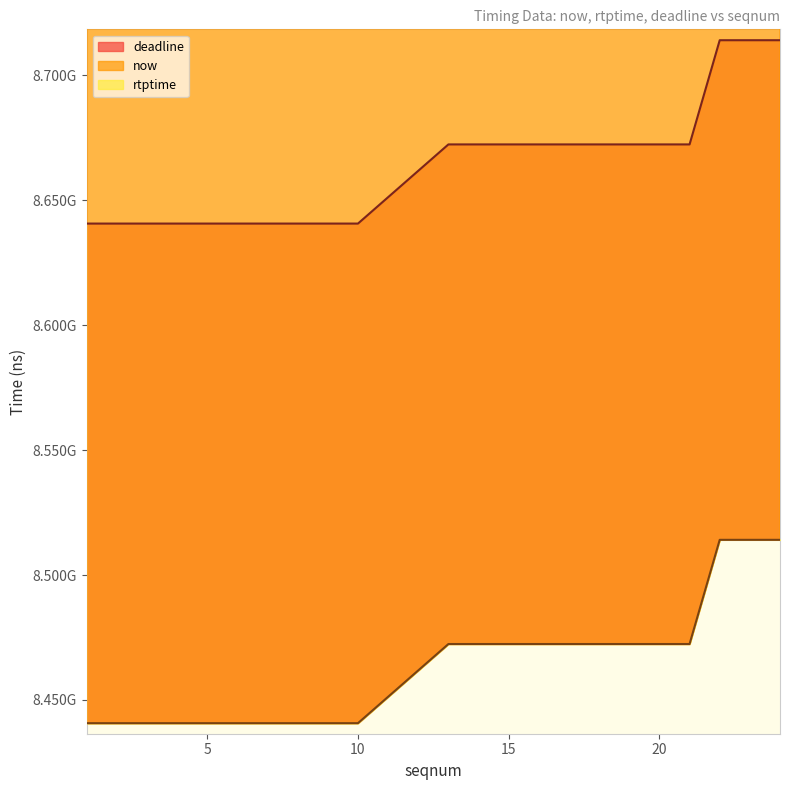

Which category has the lowest value across all series?

1